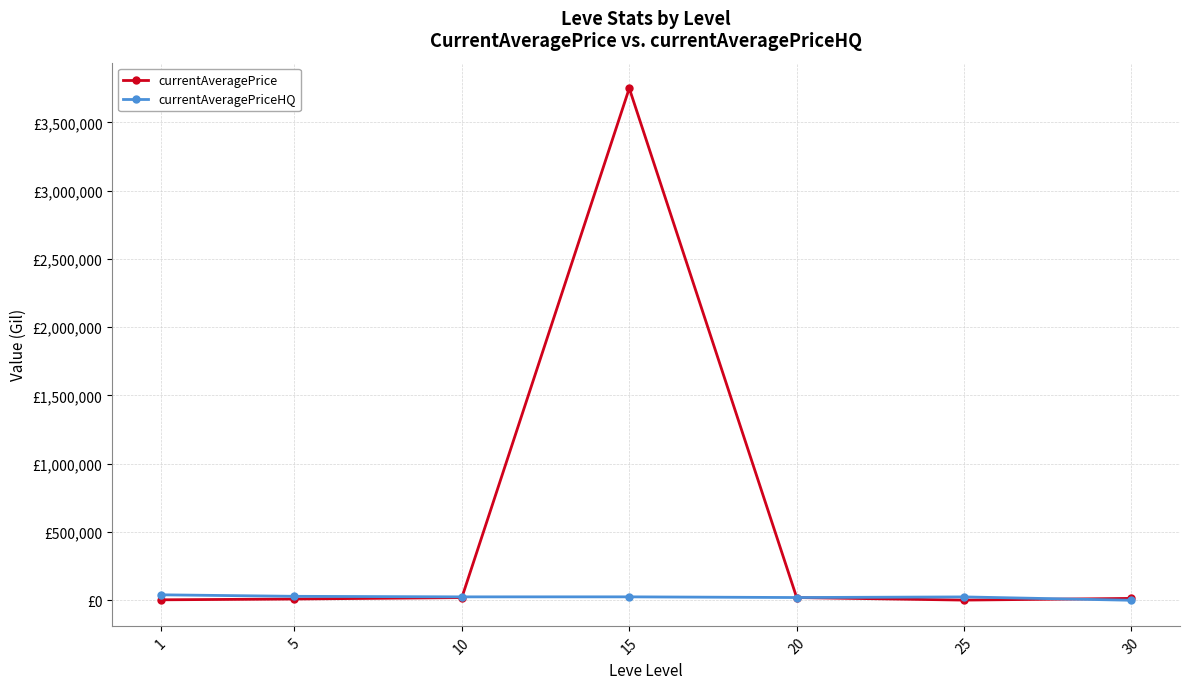

What is the value of the currentAveragePrice point at the 7th from the left?

13666.7